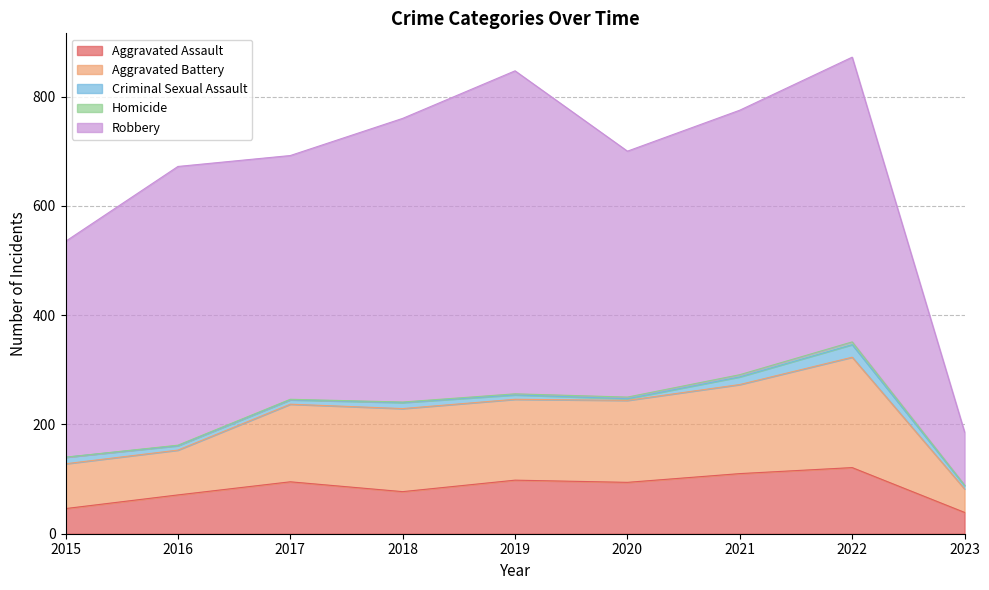

Reading right to left, list all the values displayed in this chart.

Aggravated Assault: 39	121	110	94	98	77	95	71	46
Aggravated Battery: 43	202	163	150	148	152	142	82	82
Criminal Sexual Assault: 6	23	14	3	8	11	8	8	12
Homicide: 1	5	4	3	2	1	1	1	0
Robbery: 97	521	484	450	591	519	446	510	395